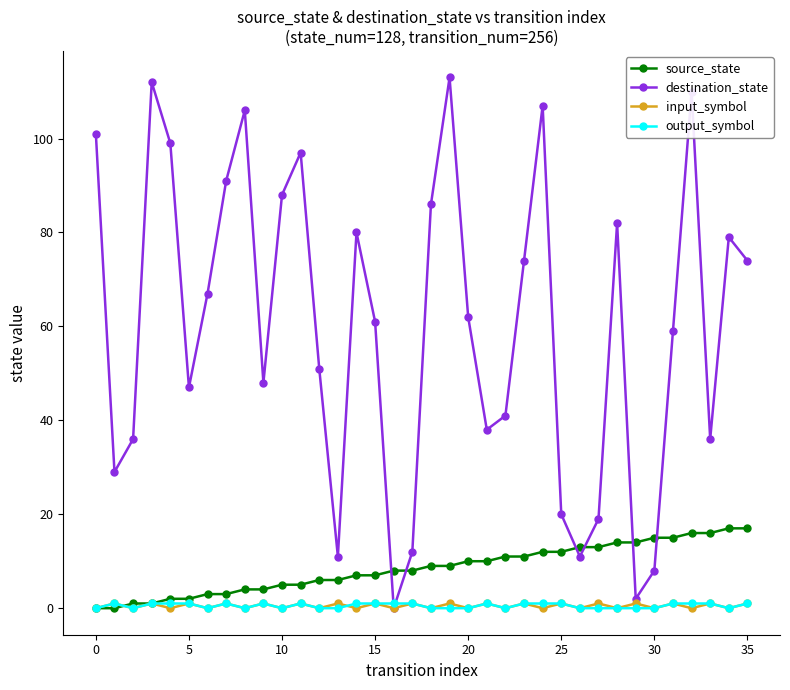

Which series has the largest range (max minus min)?

destination_state